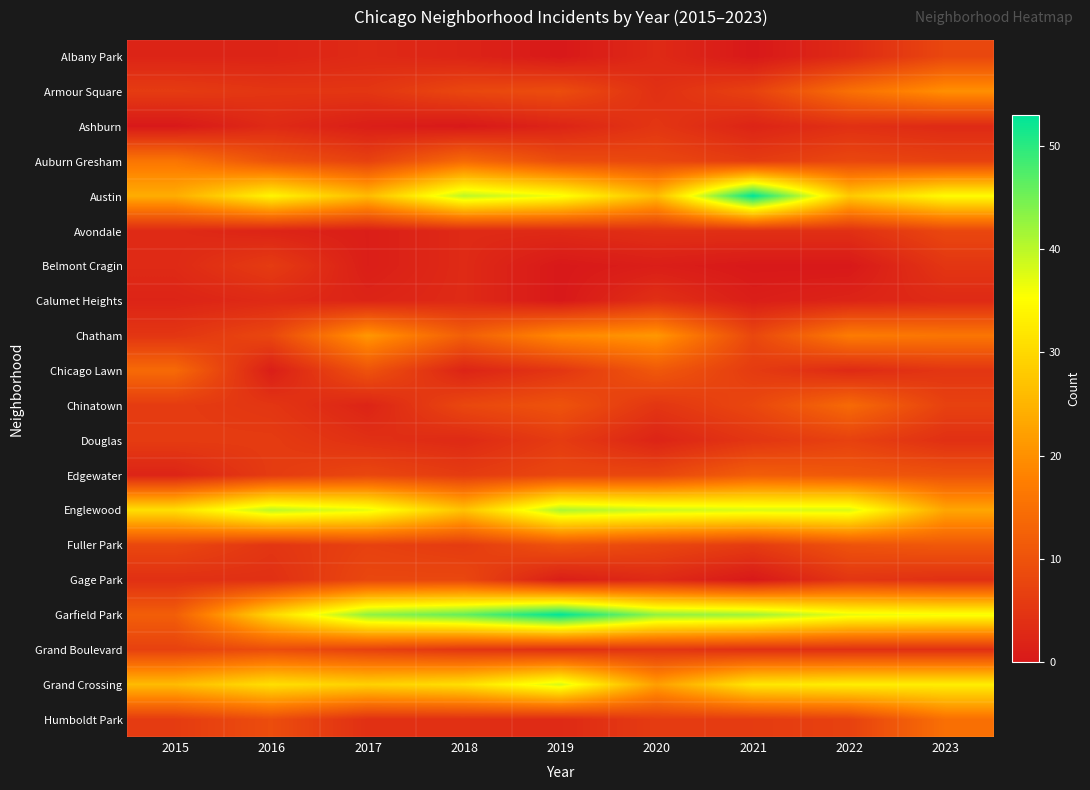

At 2018, list the series in order from largest to smallest.

Garfield Park, Austin, Grand Crossing, Englewood, Auburn Gresham, Chatham, Armour Square, Chinatown, Gage Park, Edgewater, Fuller Park, Grand Boulevard, Humboldt Park, Avondale, Belmont Cragin, Calumet Heights, Douglas, Albany Park, Chicago Lawn, Ashburn